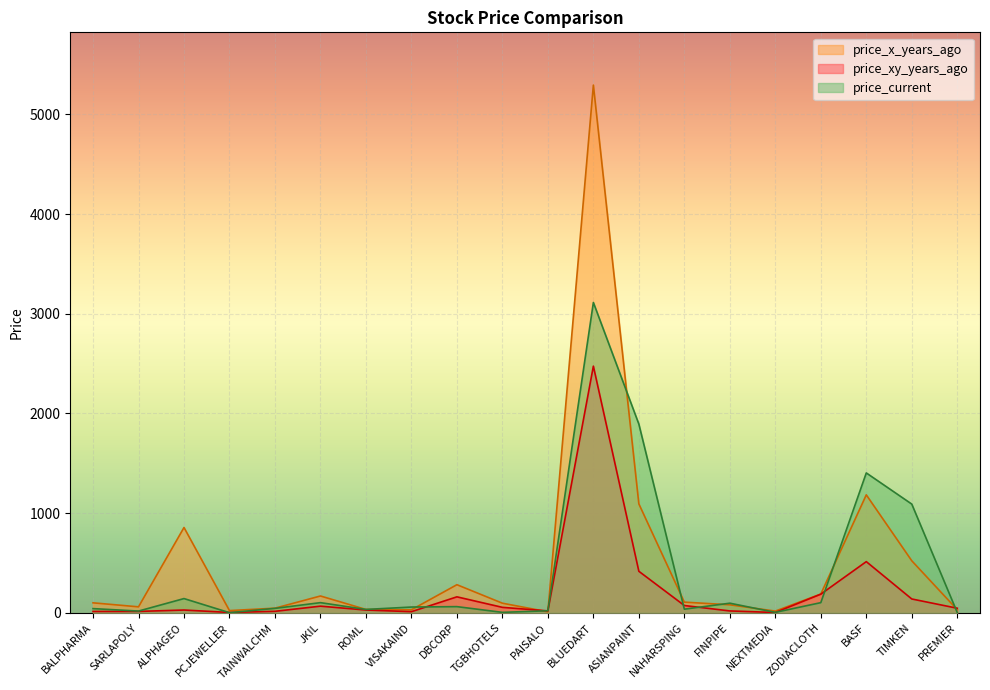

How many times do price_xy_years_ago and price_x_years_ago cross each other?

3